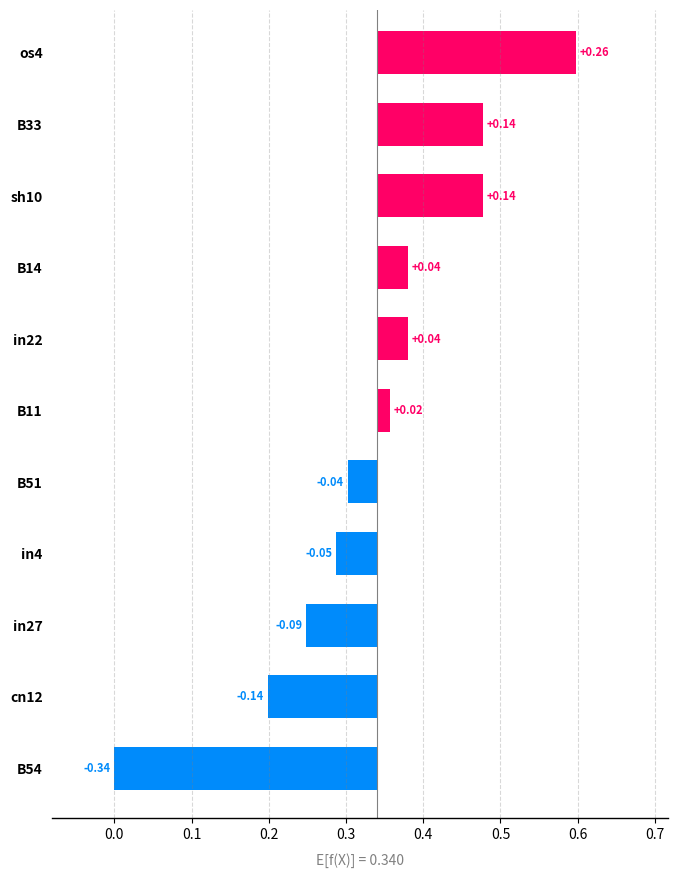

Reading left to right, what are all the values shown in this chart?

0.3	0.1	0.1	0.0	0.0	0.0	-0.0	-0.1	-0.1	-0.1	-0.3